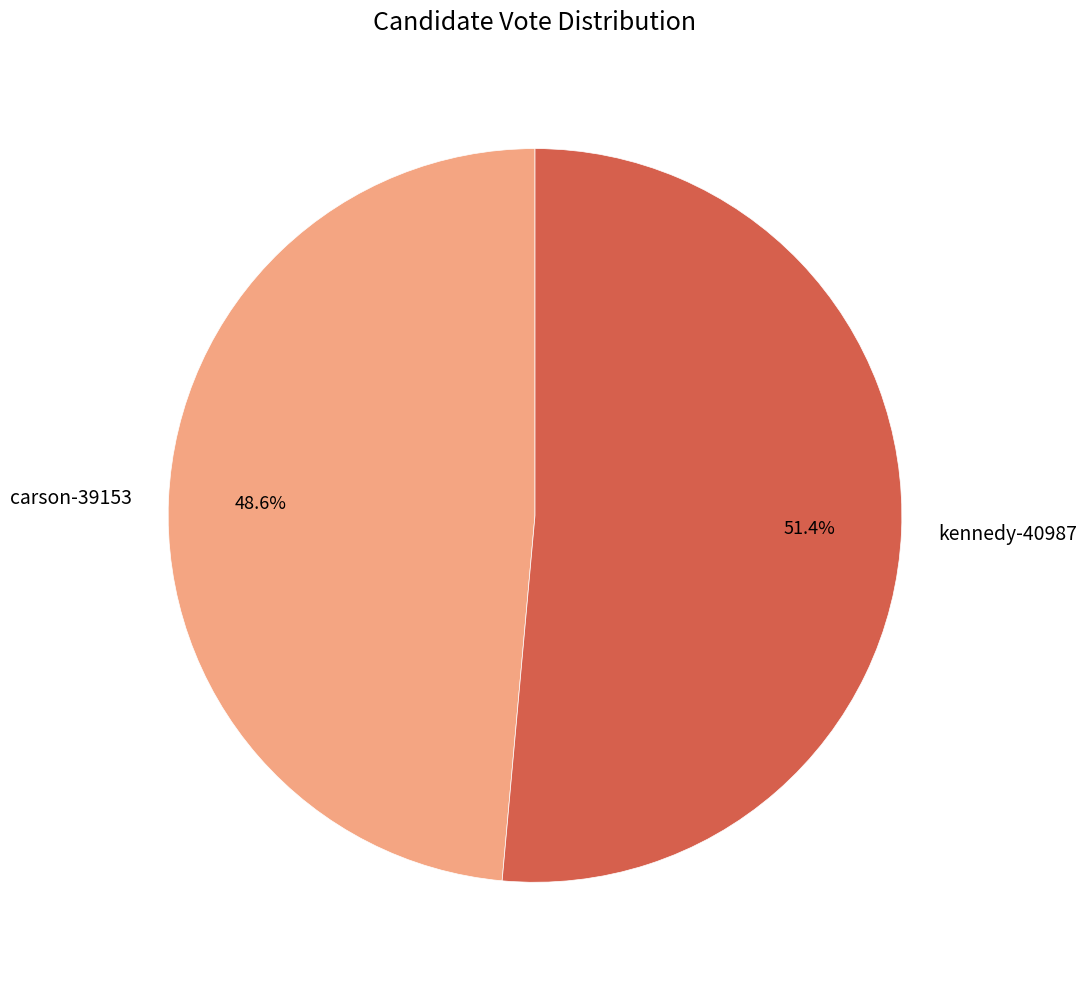

How many slices are in this pie chart?

2